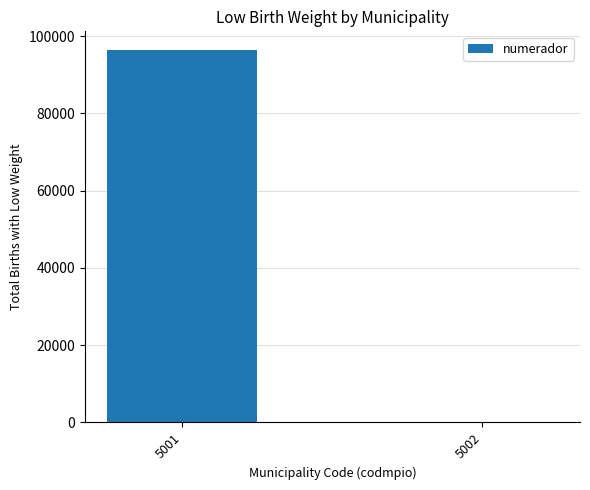

The value at 5001 is 66735. True or false?

False